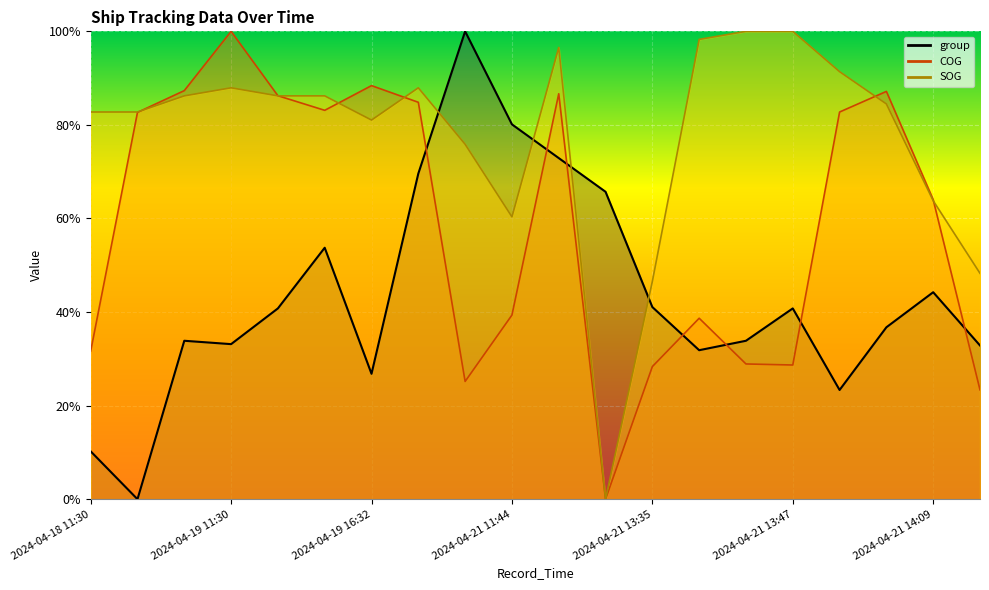

What position from the left is 2024-04-21 13:35?

13